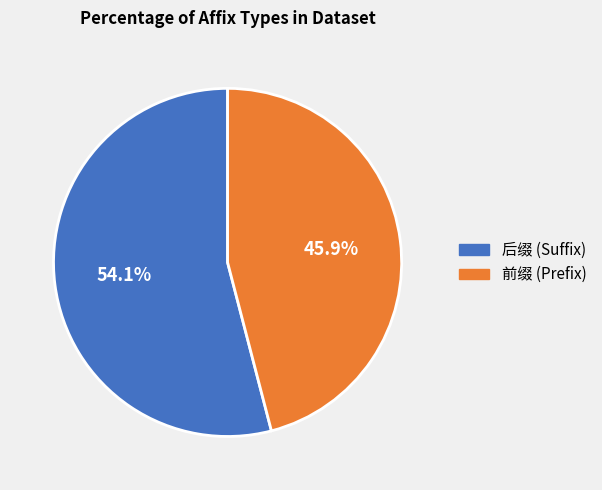

How many slices are in this pie chart?

2